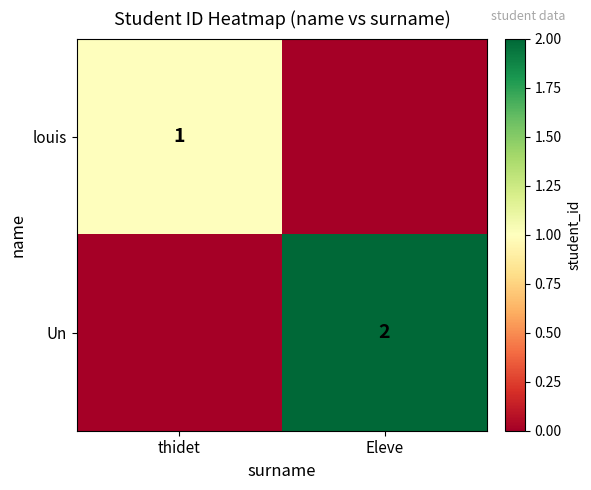

What is the spread (max minus min) of values at thidet?

1